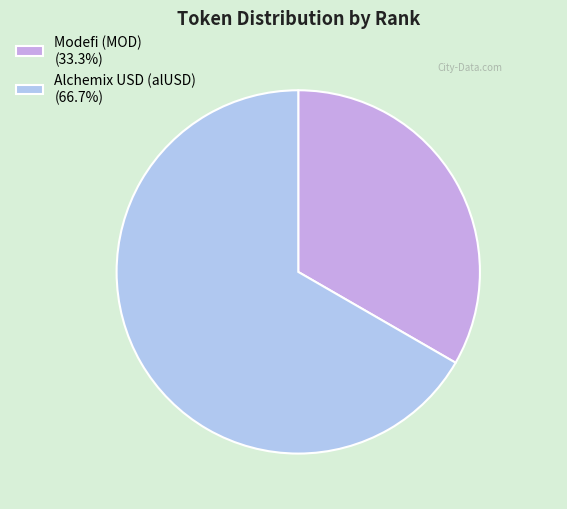

Do Modefi (MOD) and Alchemix USD (alUSD) together represent more than half of the pie?

Yes